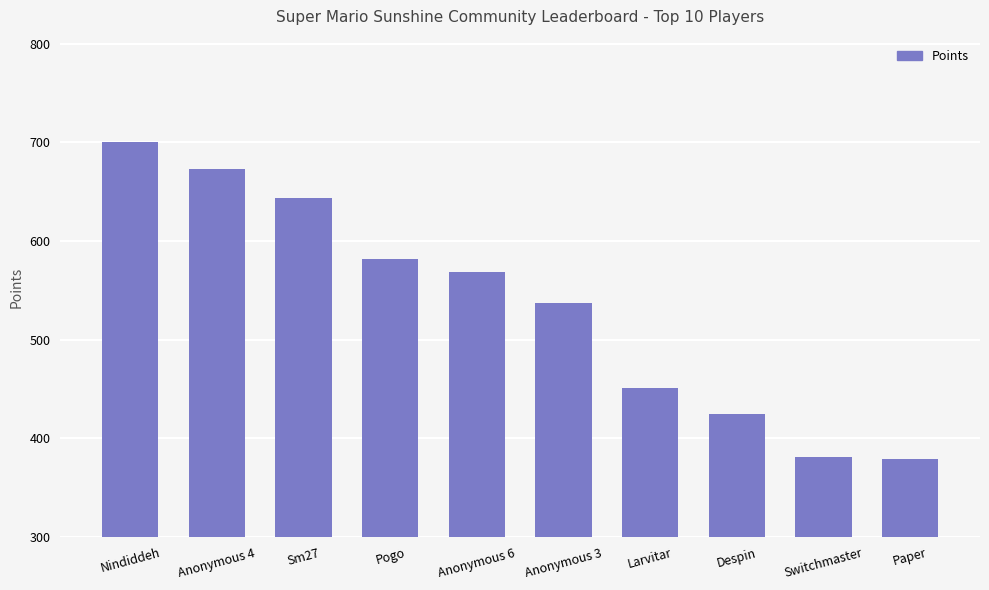

At which label does the data first exceed 568?

Nindiddeh